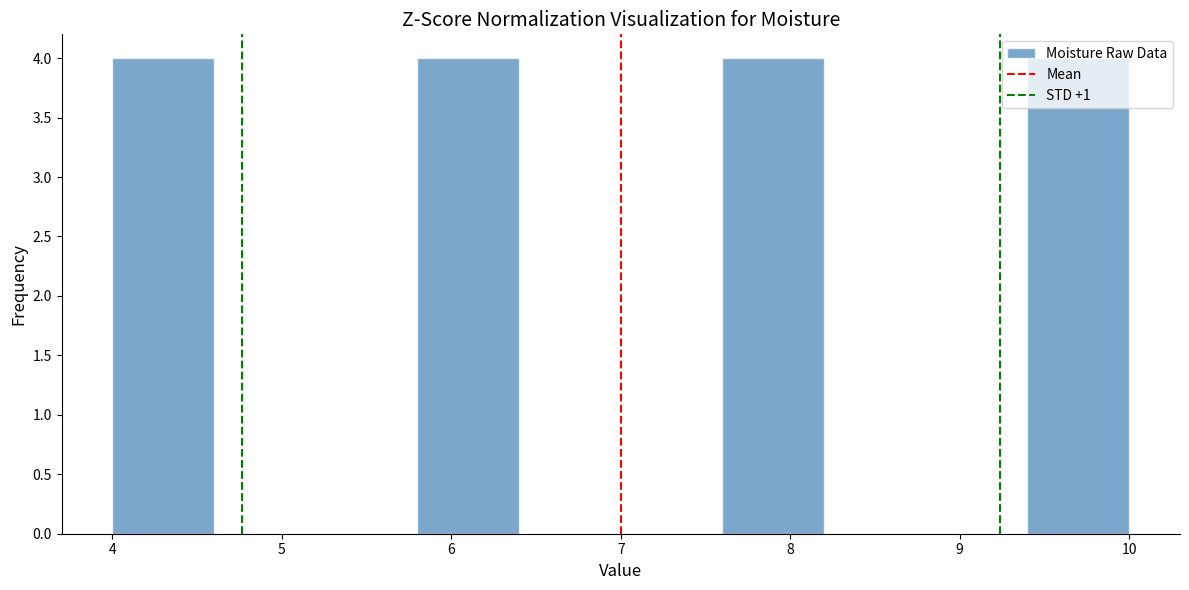

Reading left to right, transcribe this chart: for each bar, give the range it covers on the x-axis and its height. The values are not printed on the chart, so give them approximately, as read against the axis.

4.0 to 4.6: 4
4.6 to 5.2: 0
5.2 to 5.8: 0
5.8 to 6.4: 4
6.4 to 7.0: 0
7.0 to 7.6: 0
7.6 to 8.2: 4
8.2 to 8.8: 0
8.8 to 9.4: 0
9.4 to 10.0: 4